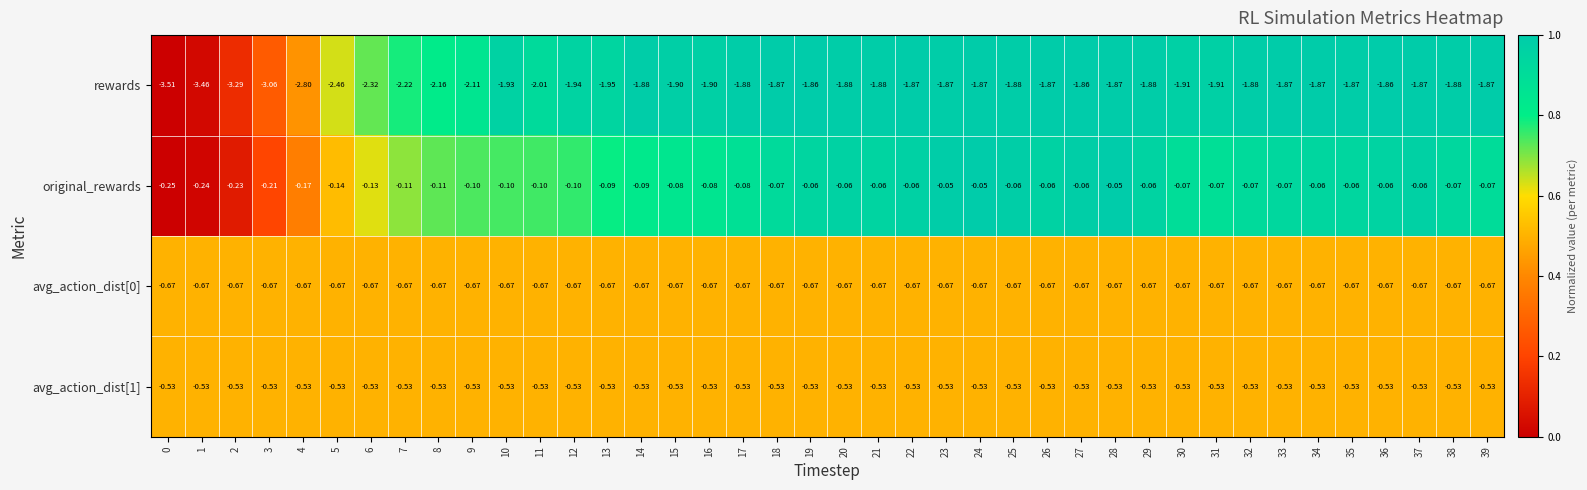

Between 30 and 35, which series saw the biggest shift?

rewards